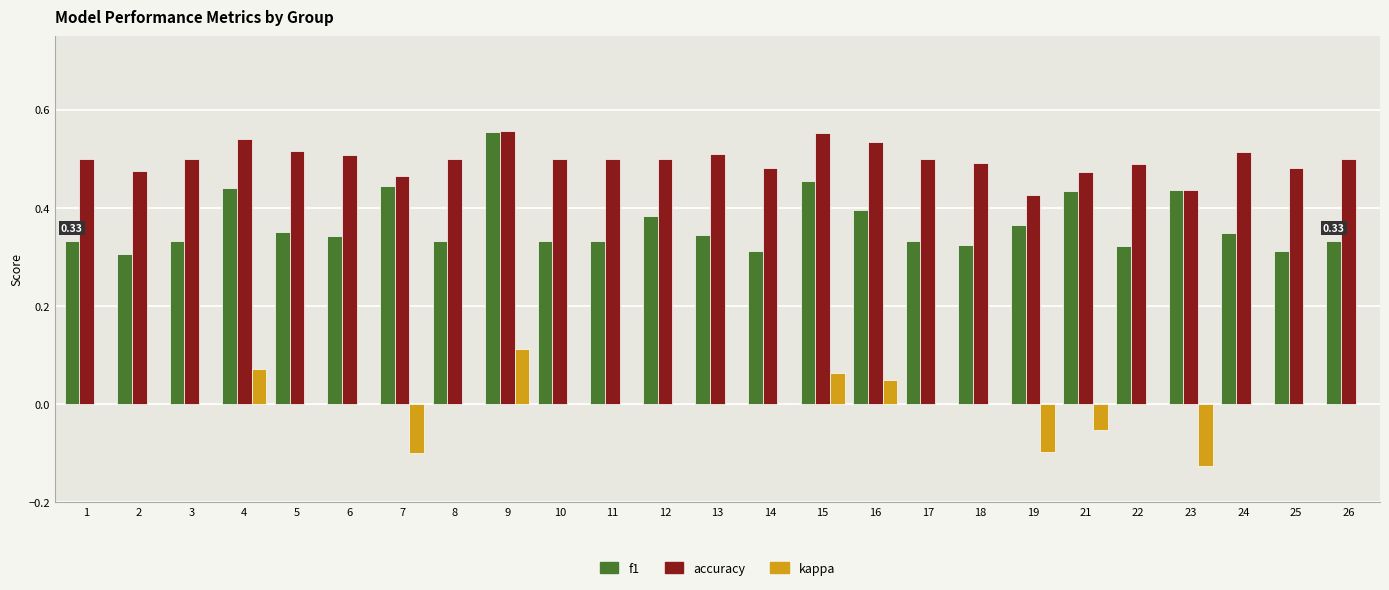

What is the total value across all series at 6?

0.9